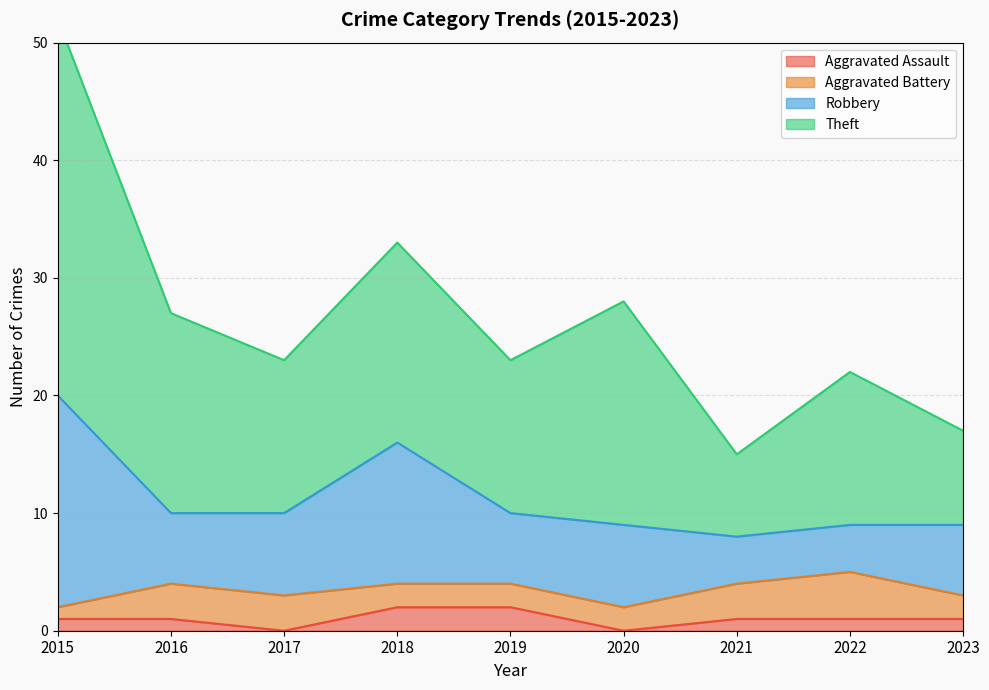

At which category is the sum across all series the highest?

2015